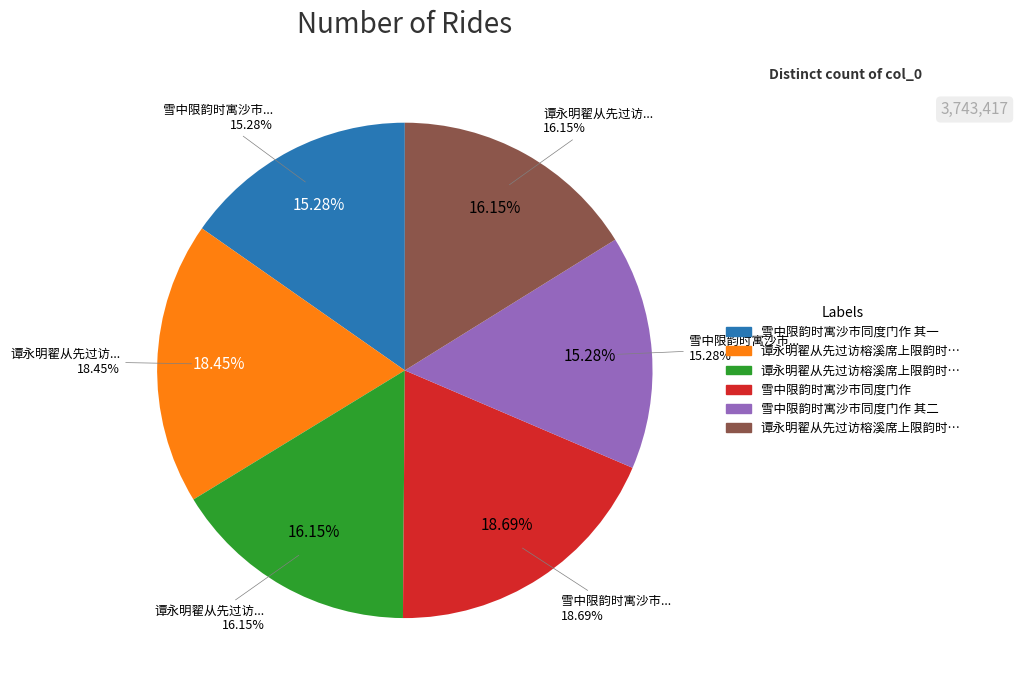

How much of the chart is everything except 雪中限韵时寓沙市同度门作 其一?

84.7%